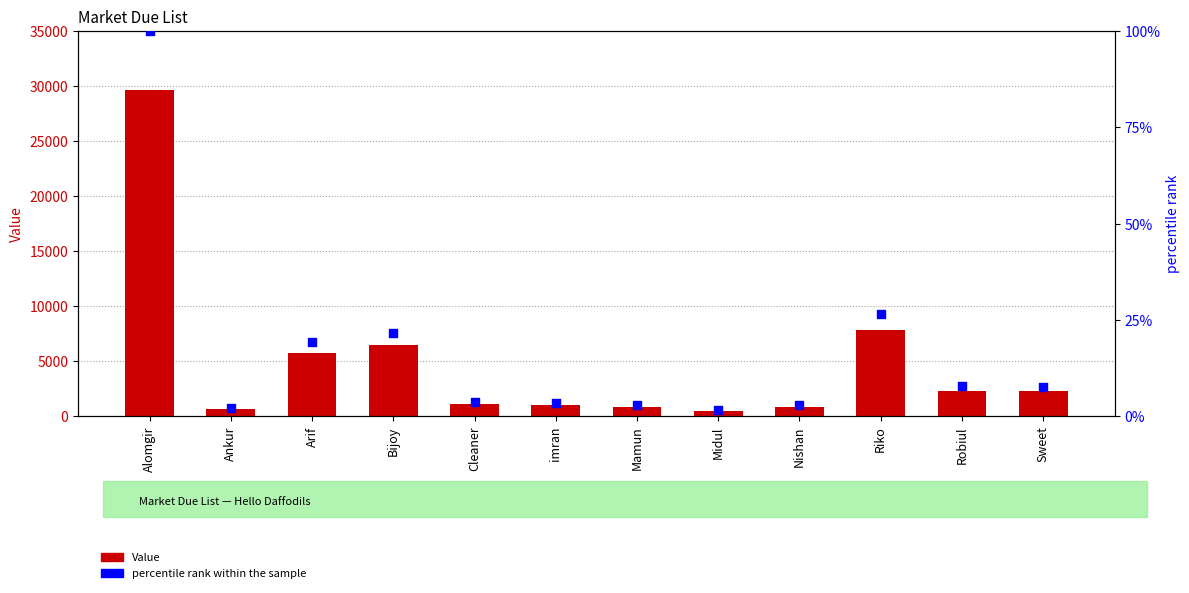

Which series has the largest total across all categories?

Value